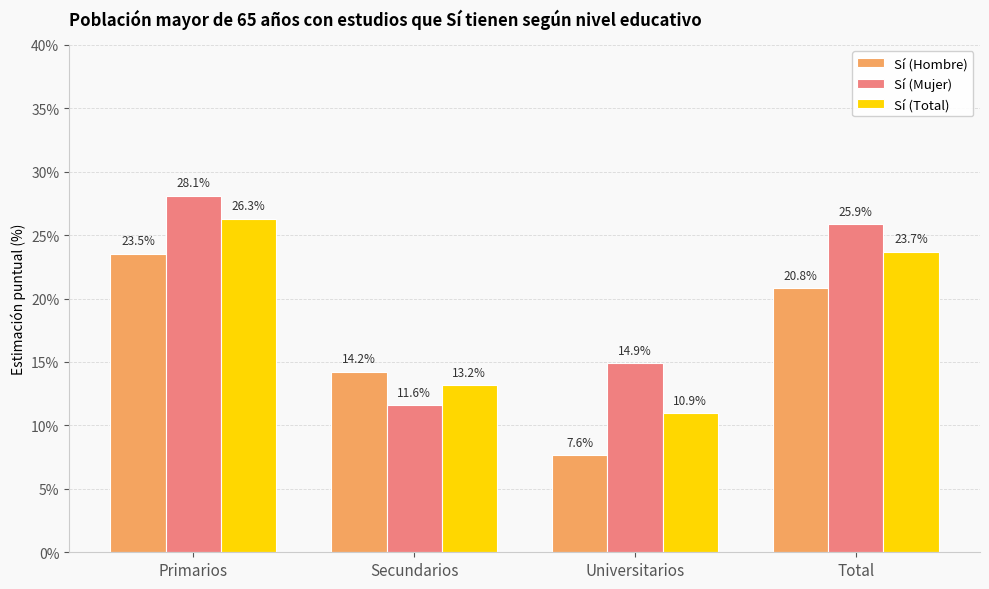

Reading left to right, what are all the values shown in this chart?

Sí (Hombre): Primarios=23.5	Secundarios=14.2	Universitarios=7.6	Total=20.8
Sí (Mujer): Primarios=28.1	Secundarios=11.6	Universitarios=14.9	Total=25.9
Sí (Total): Primarios=26.3	Secundarios=13.2	Universitarios=10.9	Total=23.7